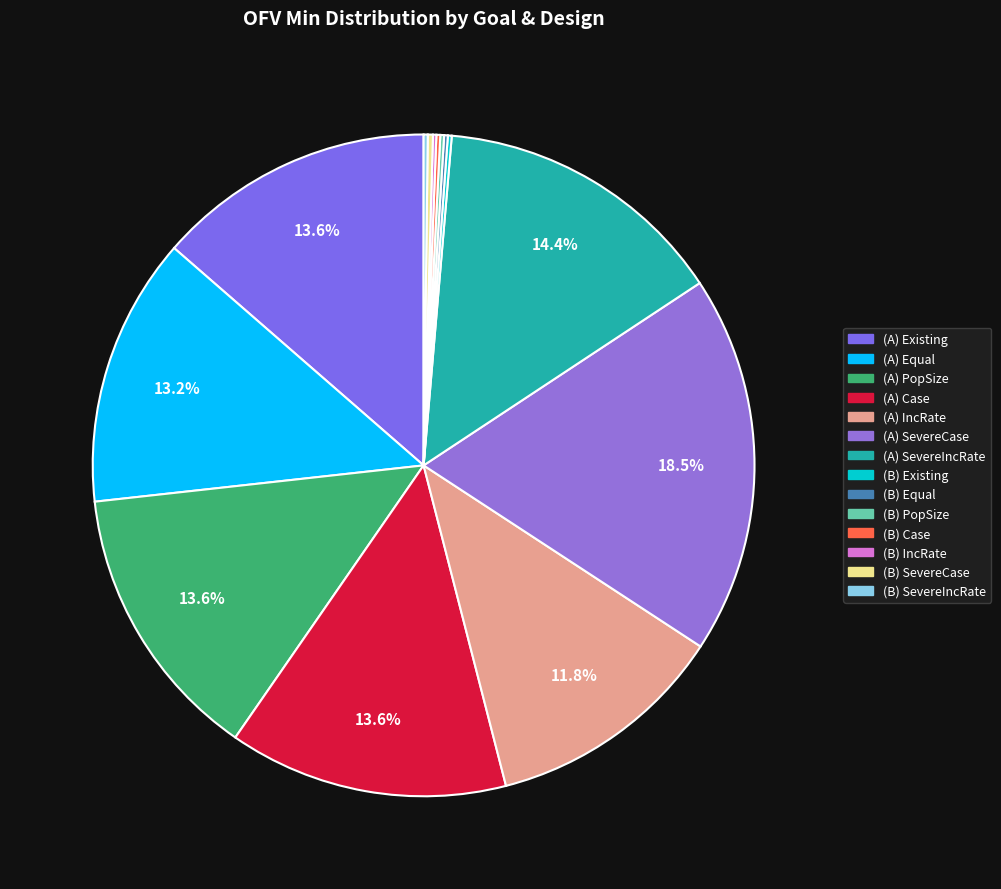

True or false: (A) PopSize accounts for 28% of the total.

False